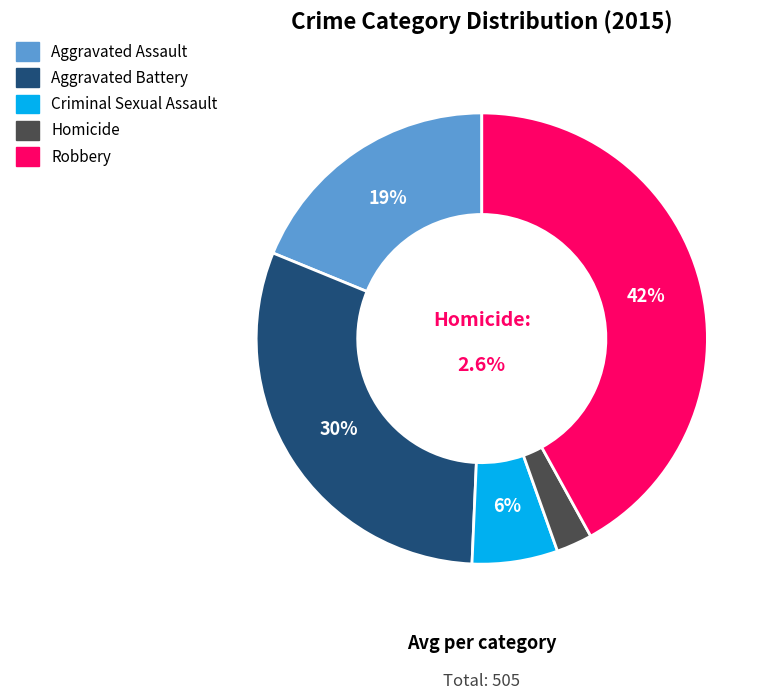

Rank the categories by value from highest to lowest.

Robbery, Aggravated Battery, Aggravated Assault, Criminal Sexual Assault, Homicide